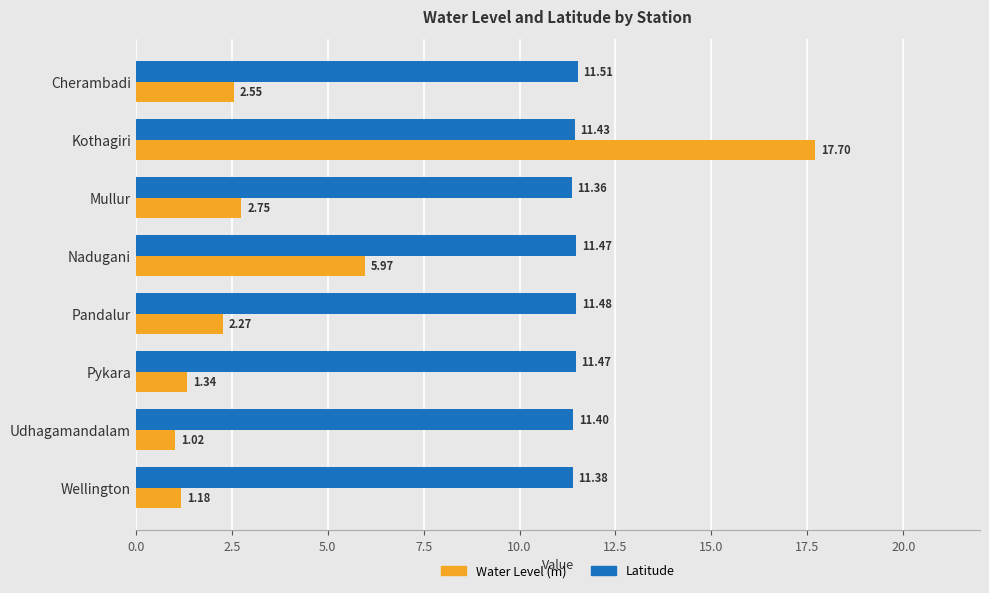

List the labels in order of Water Level (m) value, largest first.

Kothagiri, Nadugani, Mullur, Cherambadi, Pandalur, Pykara, Wellington, Udhagamandalam